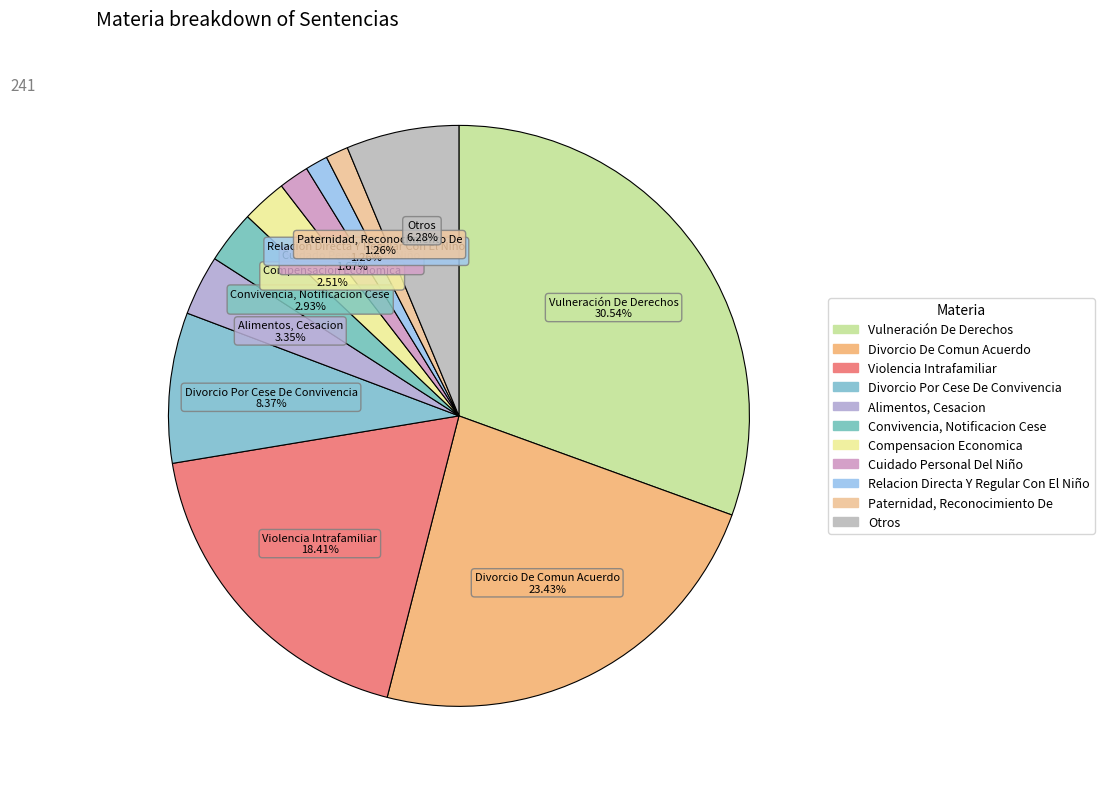

What percentage do Divorcio Por Cese De Convivencia and Paternidad, Reconocimiento De together represent?

9.6%